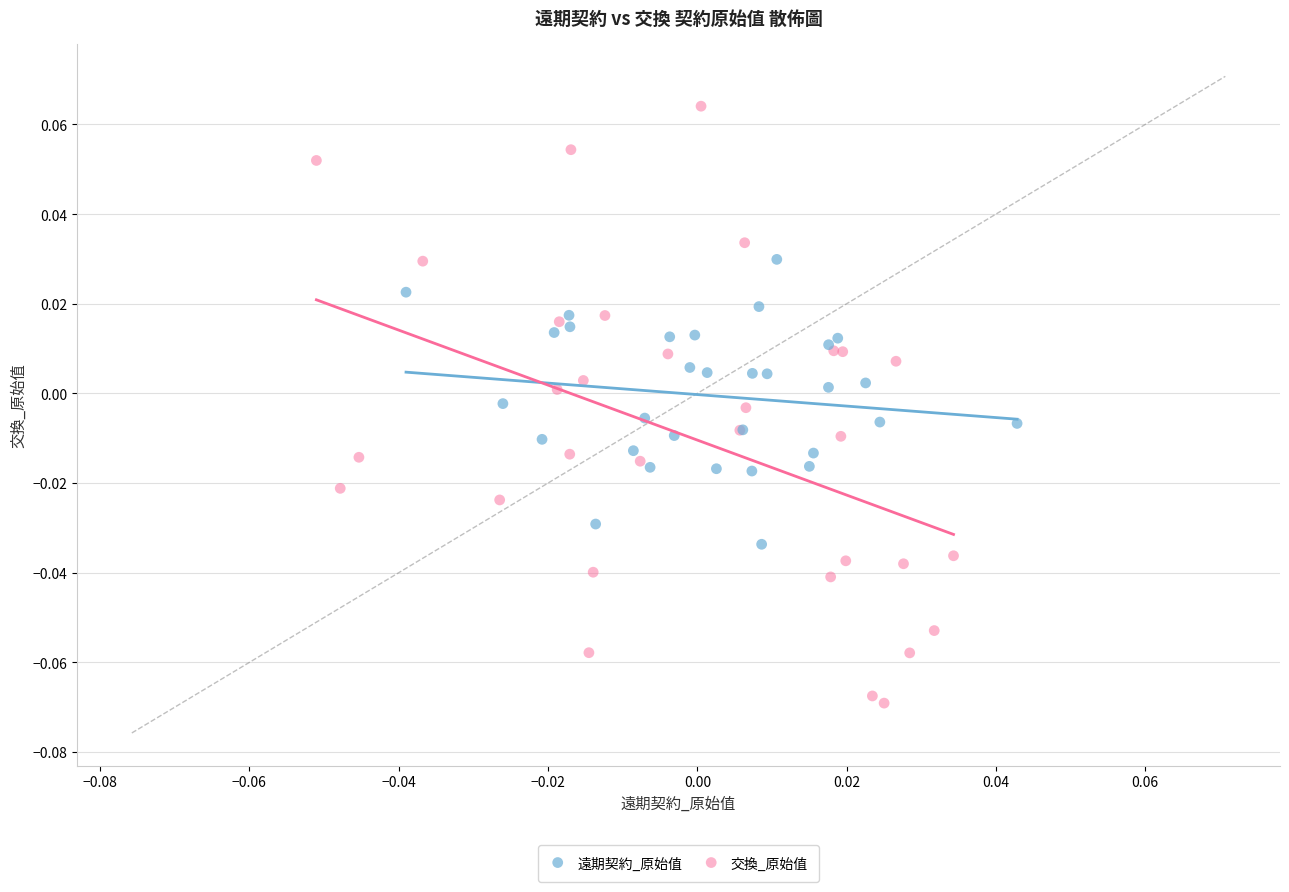

Which series has the largest Y range (max minus min)?

交換_原始值